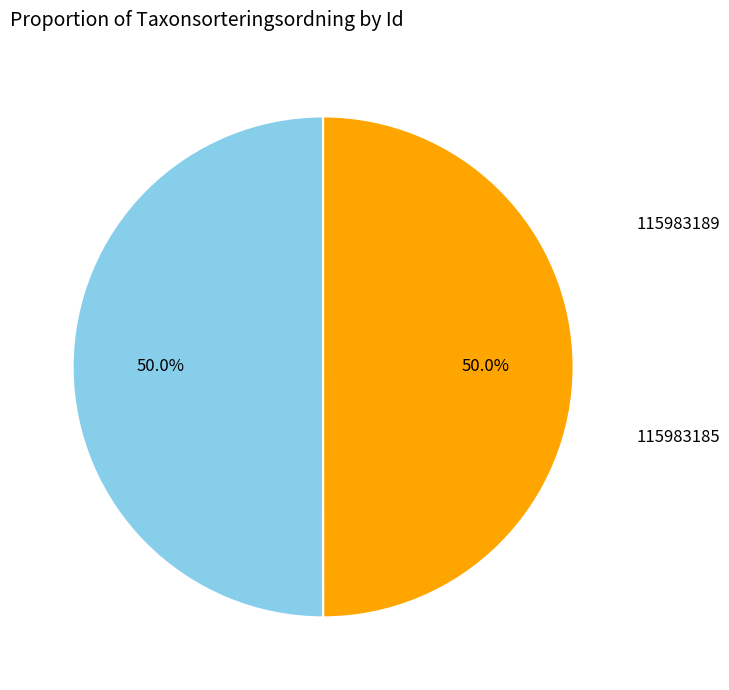

What percentage is NOT represented by 115983189?

50.0%